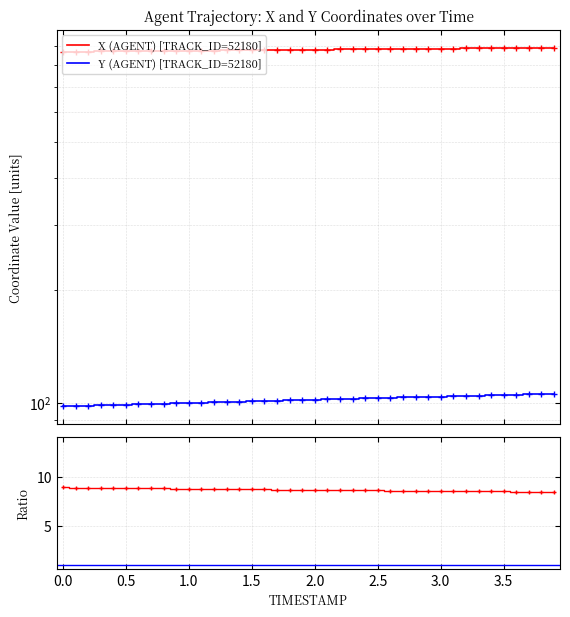

True or false: Y (AGENT) [TRACK_ID=52180] has more than 2 points higher than both neighbors.

False